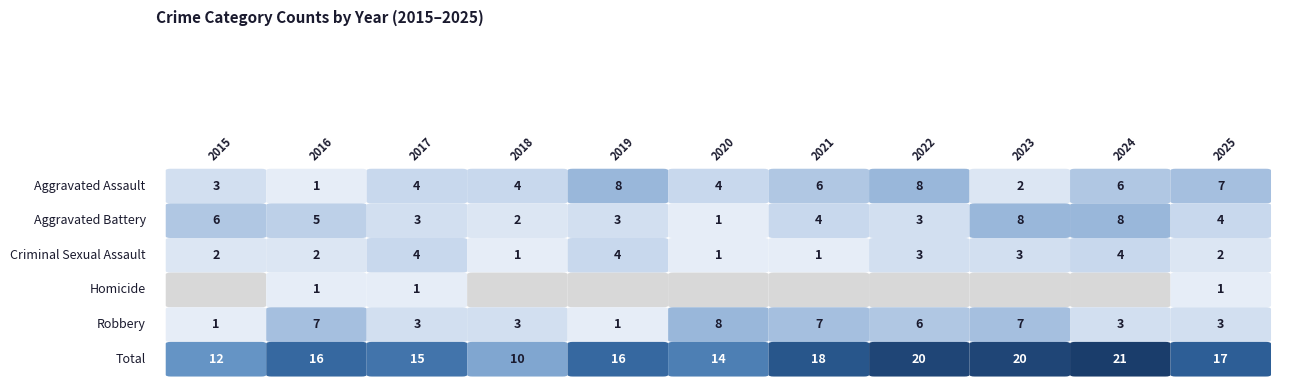

How many categories are shown in the chart?

11